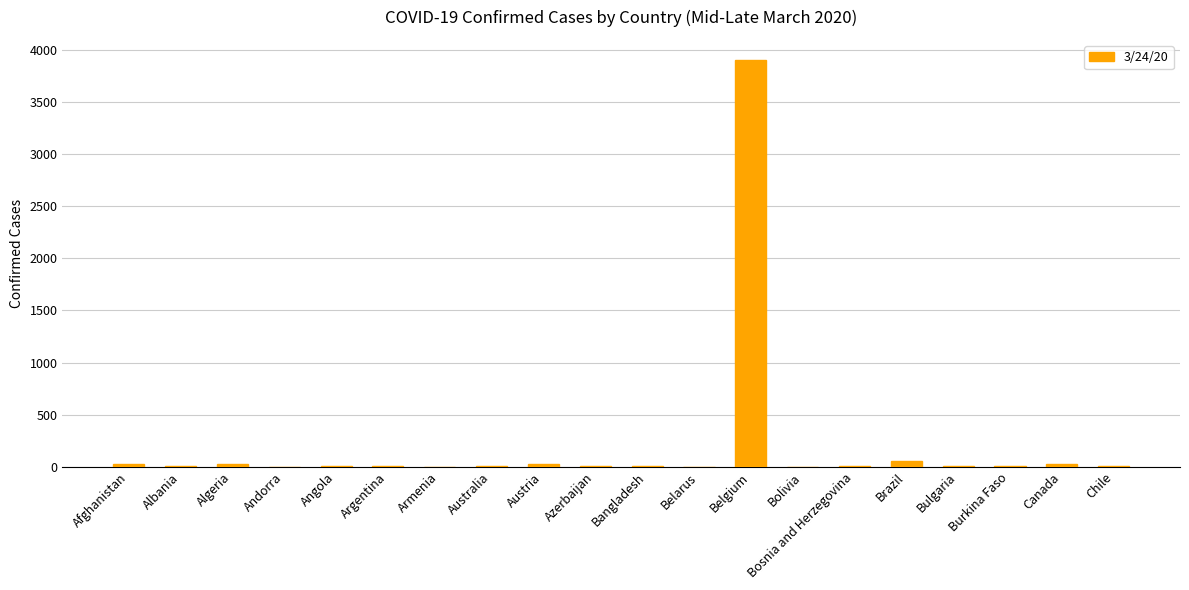

What is the maximum value shown in the chart?

3903